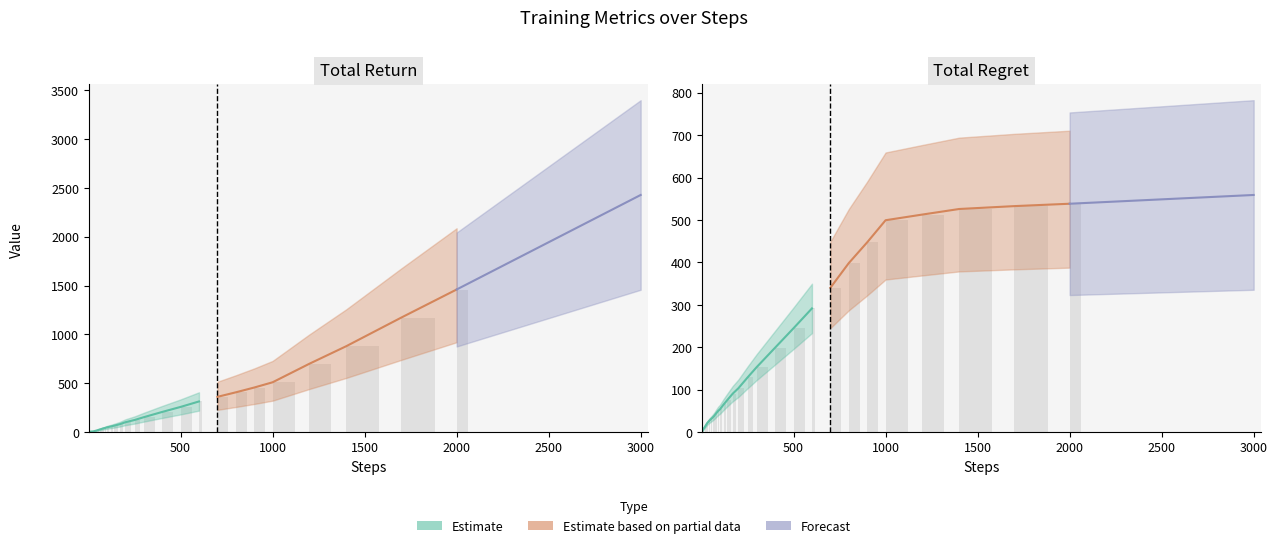

The value of total_return at 4 is 1.7. True or false?

True